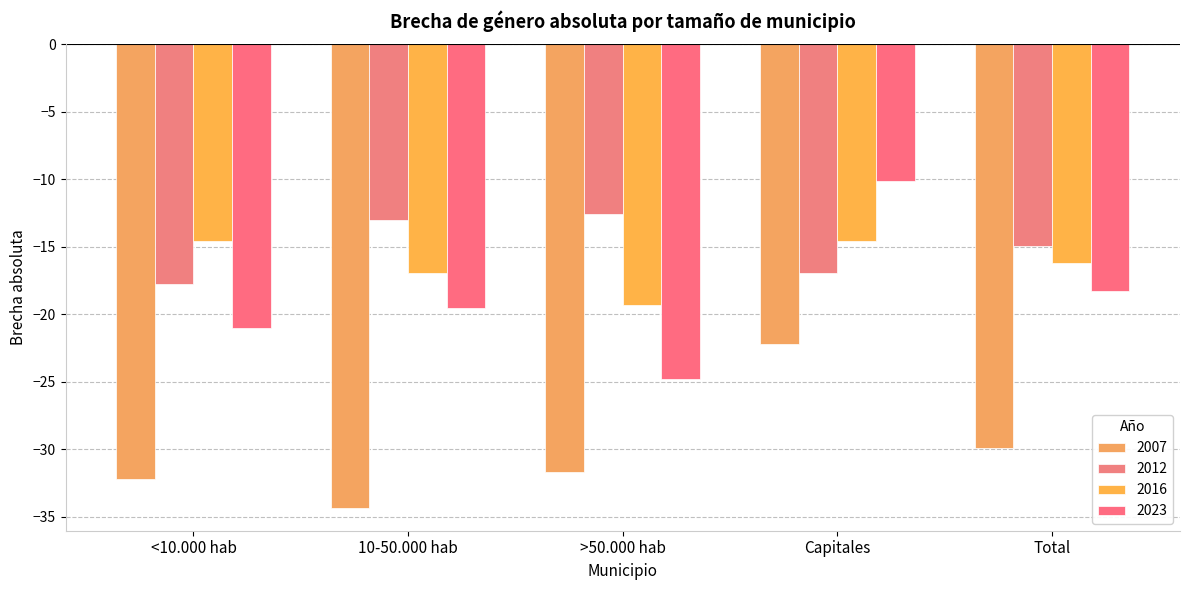

What is the difference between the second highest and second lowest values in the 2007 series?

2.3